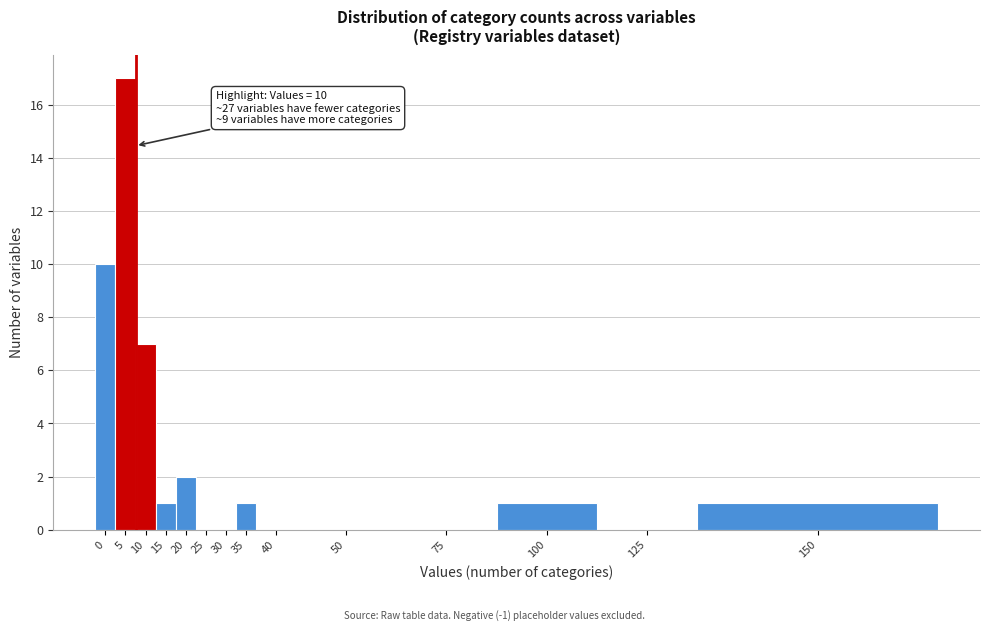

Reading right to left, extract all data points from this chart.

150=1	125=0	100=1	75=0	50=0	40=0	35=1	30=0	25=0	20=2	15=1	10=7	5=17	0=10